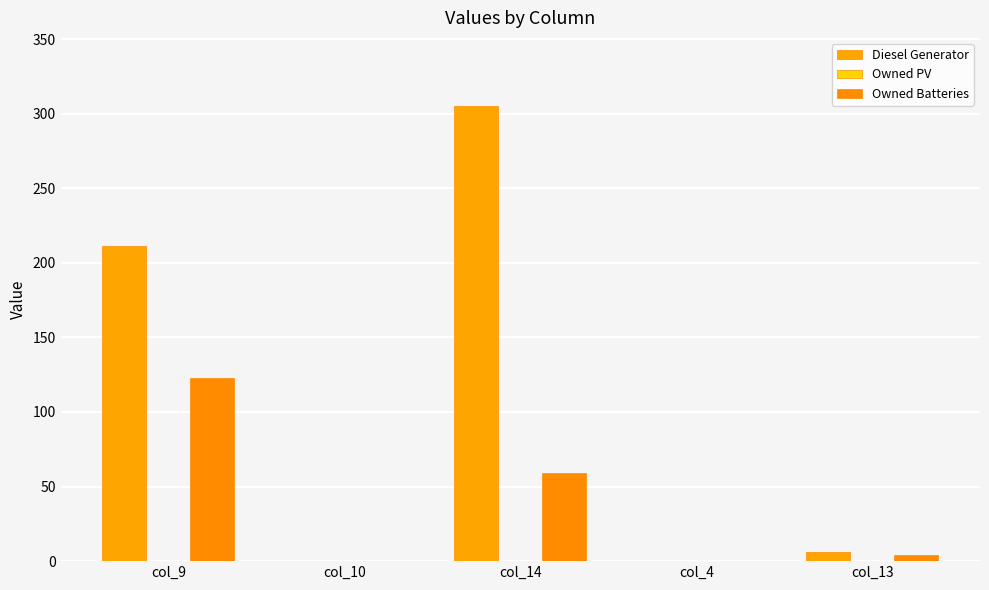

How many groups of bars are there?

5